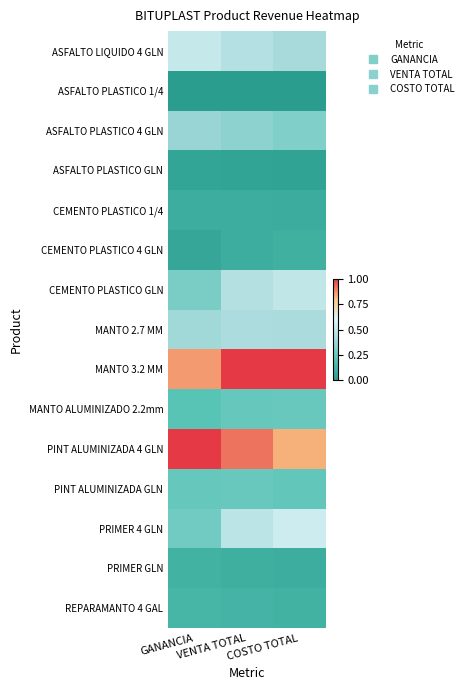

Is it true that MANTO 2.7 MM equals 0.7 at VENTA TOTAL?

False